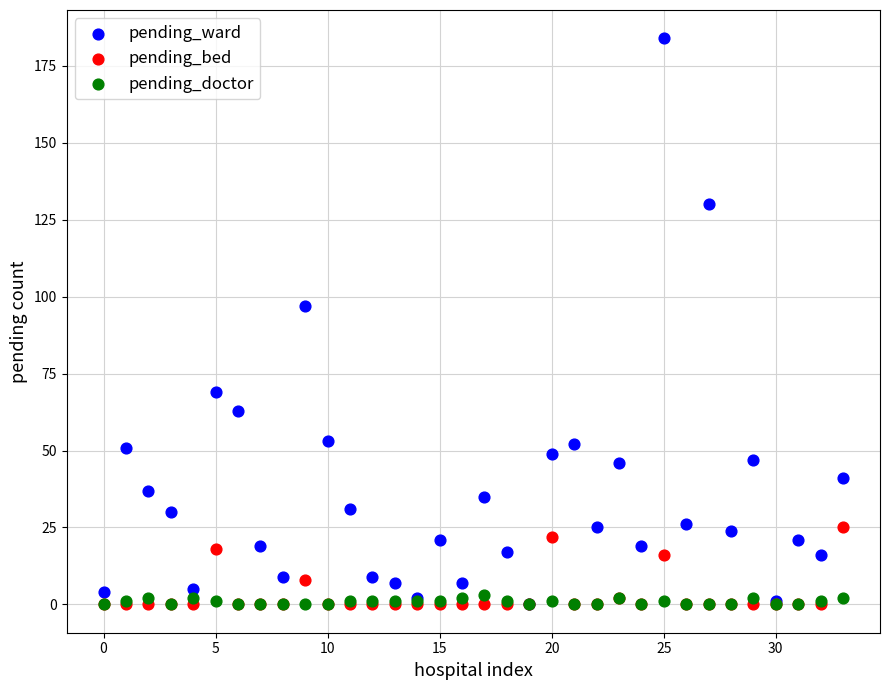

Which series has the widest spread of Y values?

pending_ward